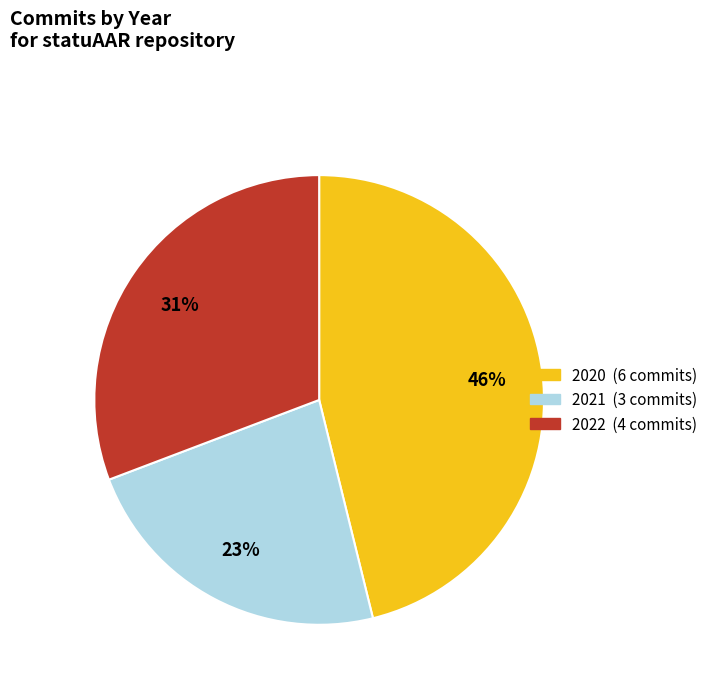

Count the number of slices in the pie.

3